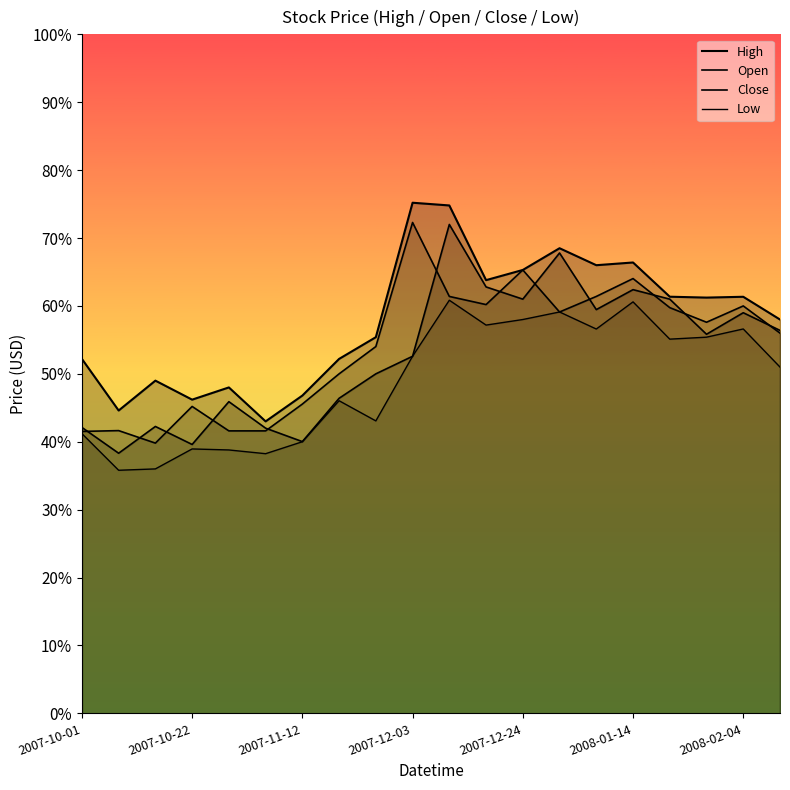

What is the lowest value of the Close series?

39.8